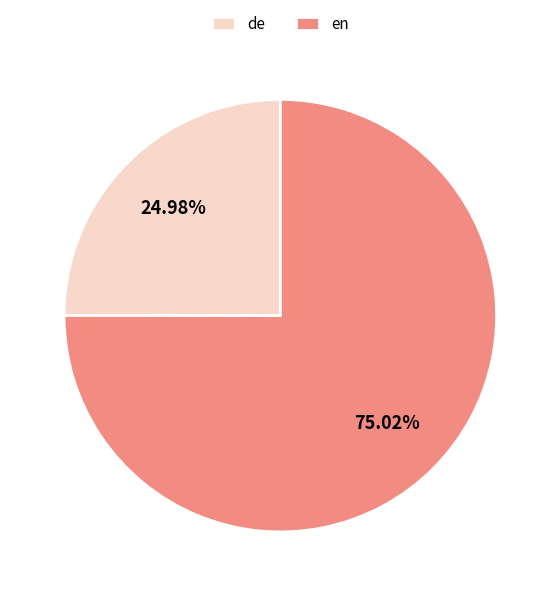

Count the number of slices in the pie.

2